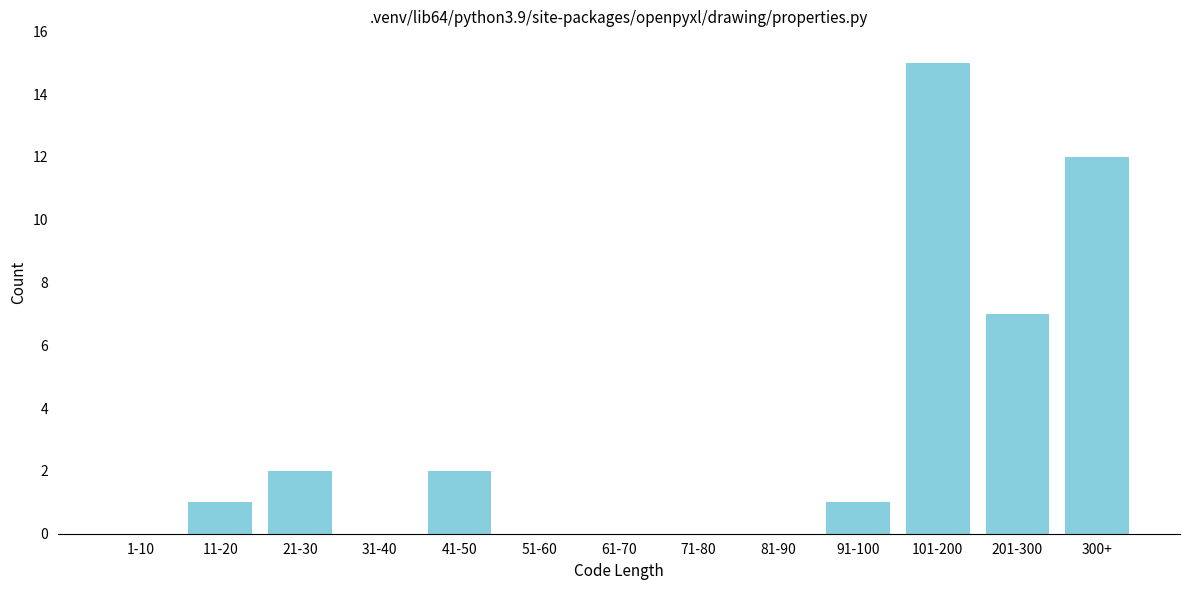

Reading left to right, list all the values displayed in this chart.

1-10=0	11-20=1	21-30=2	31-40=0	41-50=2	51-60=0	61-70=0	71-80=0	81-90=0	91-100=1	101-200=15	201-300=7	300+=12